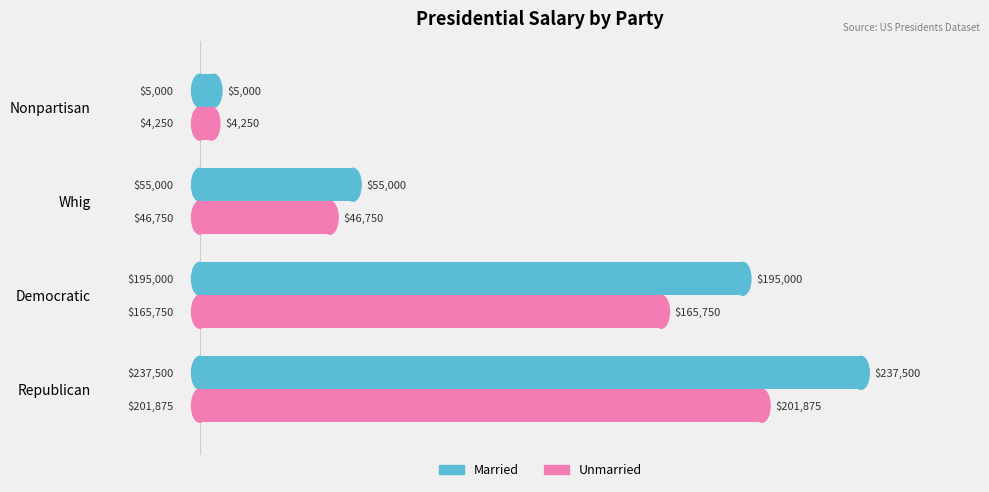

Rank the series by their maximum value, from lowest to highest.

Unmarried, Married